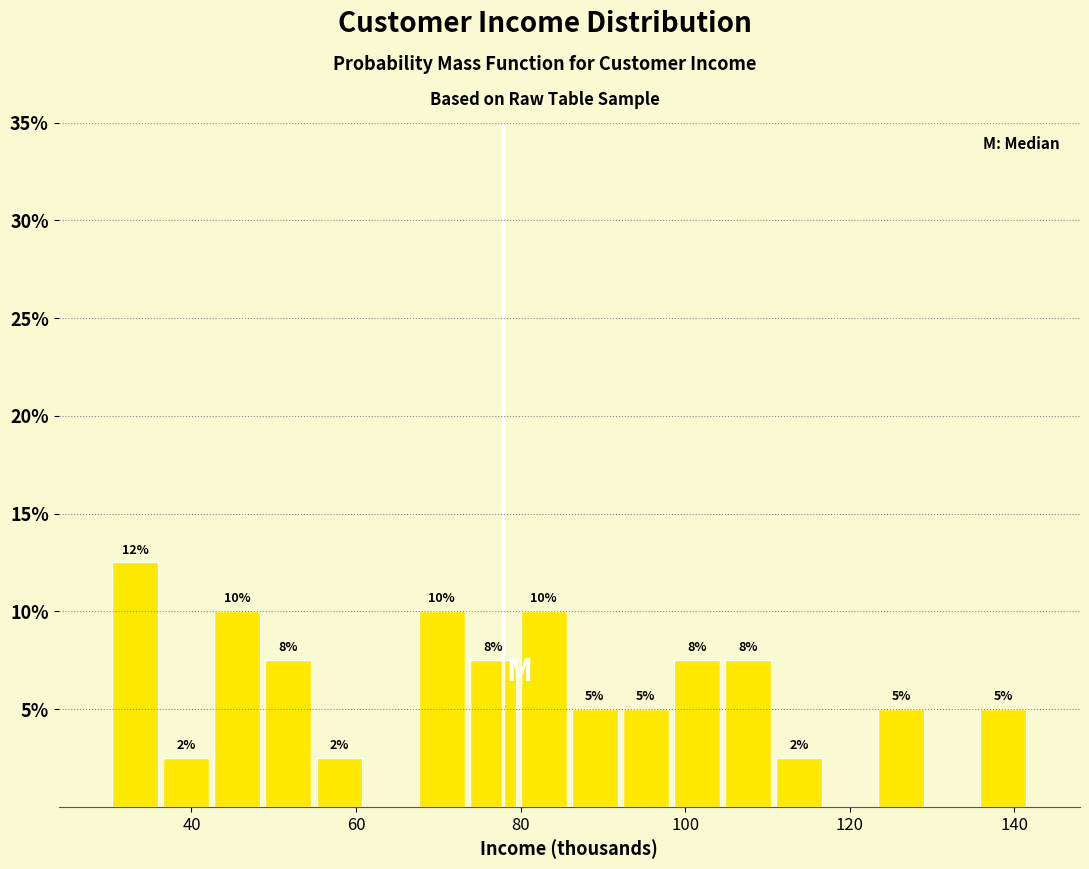

Read against the x-axis, roughly where is the centre of the tallest bar?

34